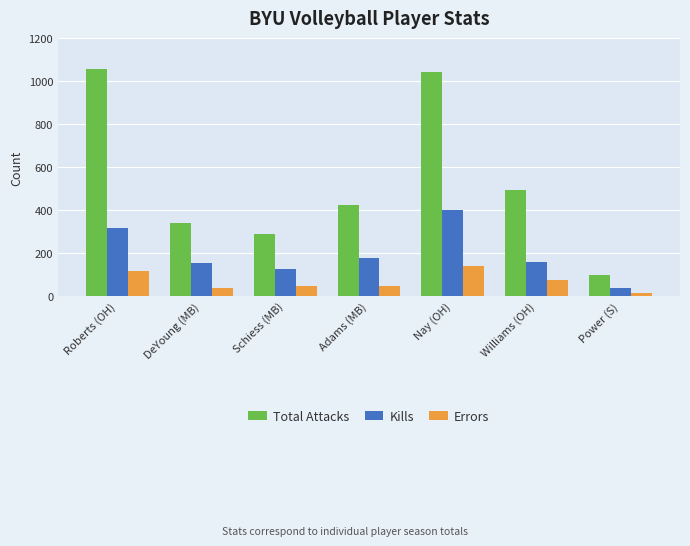

What position from the right is Power (S)?

1